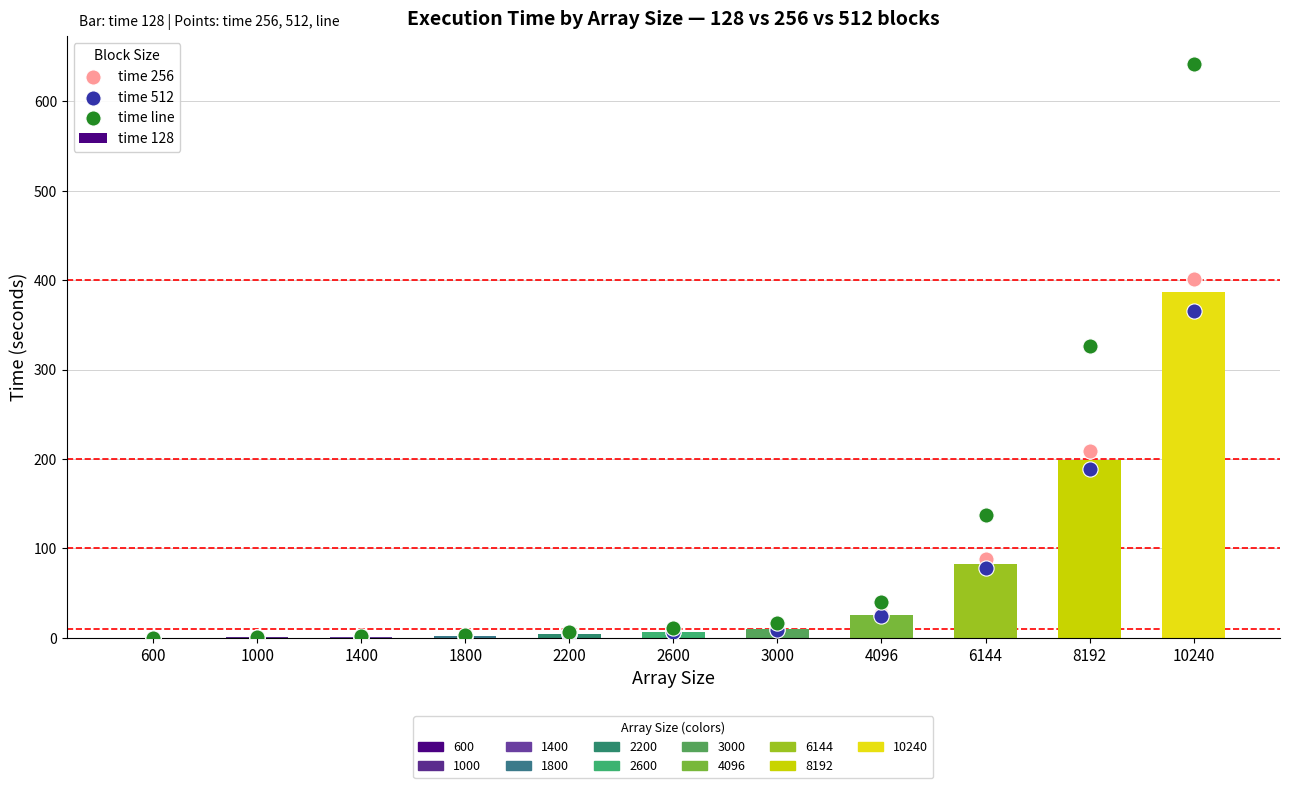

Which series reaches the minimum Y coordinate?

time 128